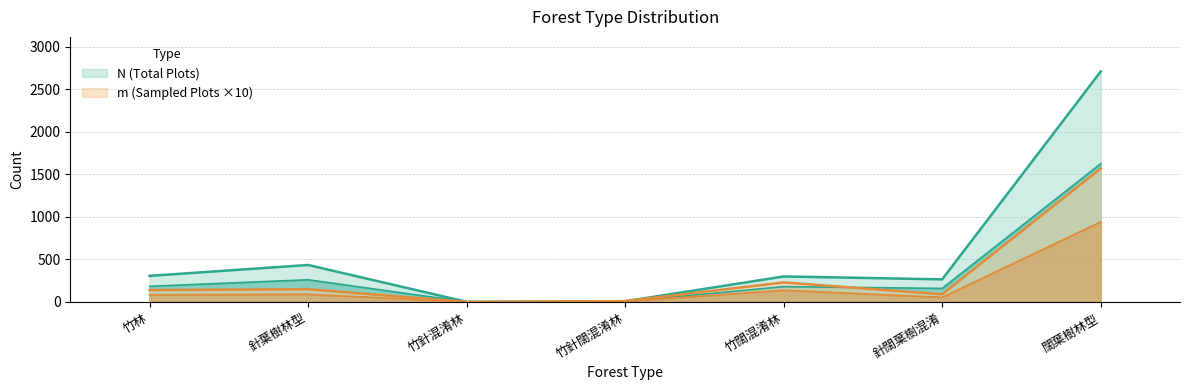

Reading left to right, list all the values displayed in this chart.

N: 307	435	2	8	300	266	2711
m: 140	150	0	10	230	90	1570